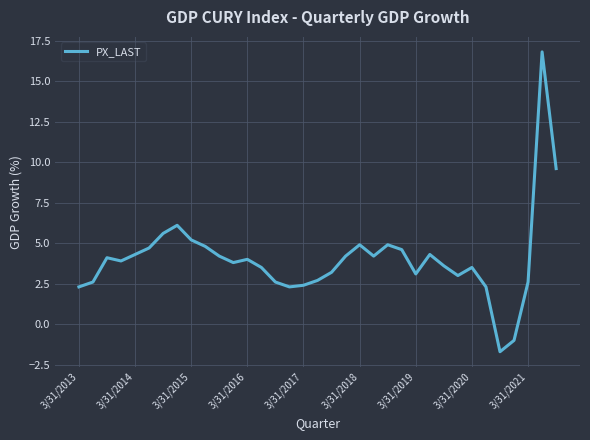

Does the chart have visible grid lines?

Yes